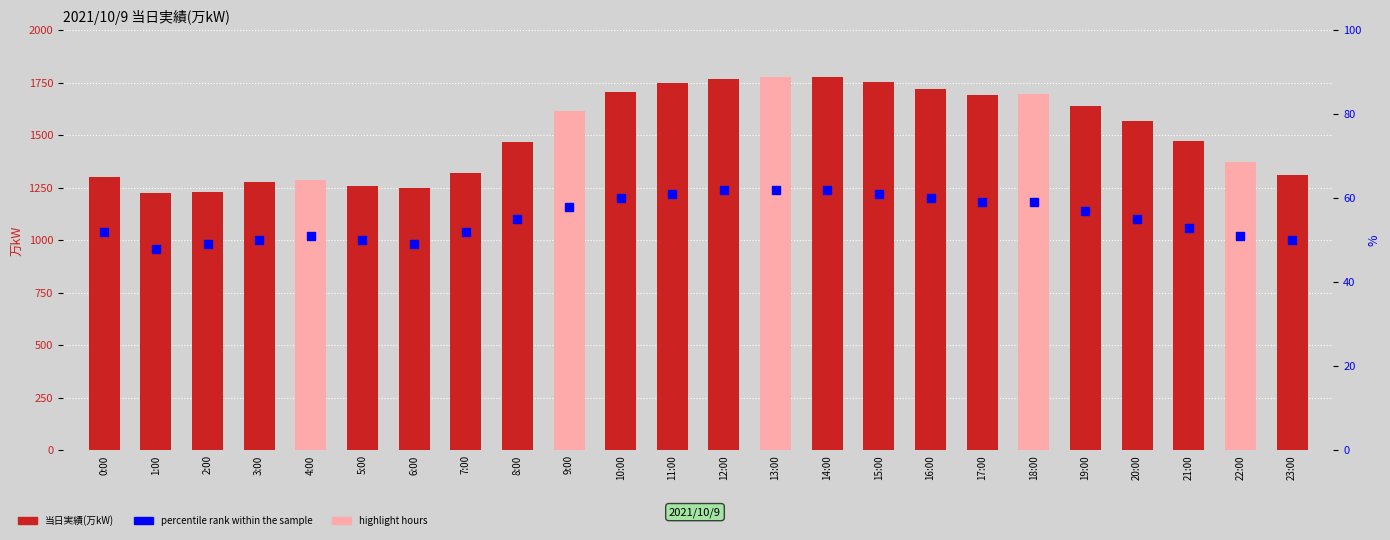

What is the total value across all series at 7:00?

1372